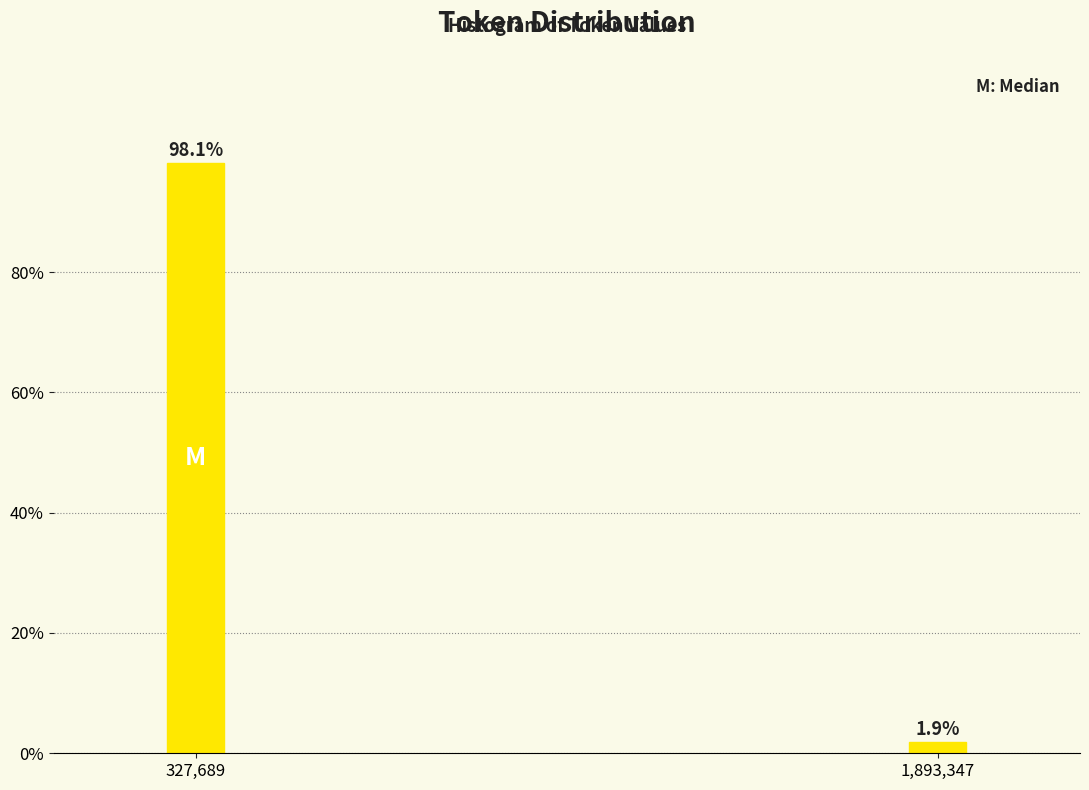

Reading left to right, transcribe all the data shown in this chart.

98.1	1.9